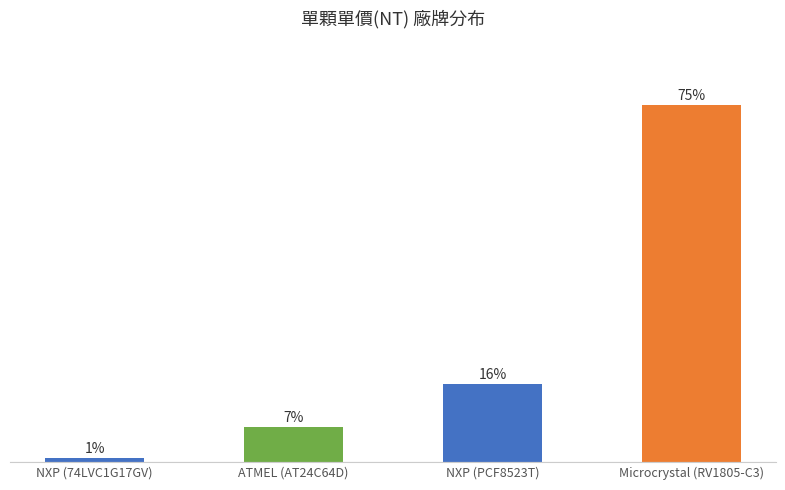

What is the sum of the values at NXP (74LVC1G17GV) and NXP (PCF8523T)?

17.3